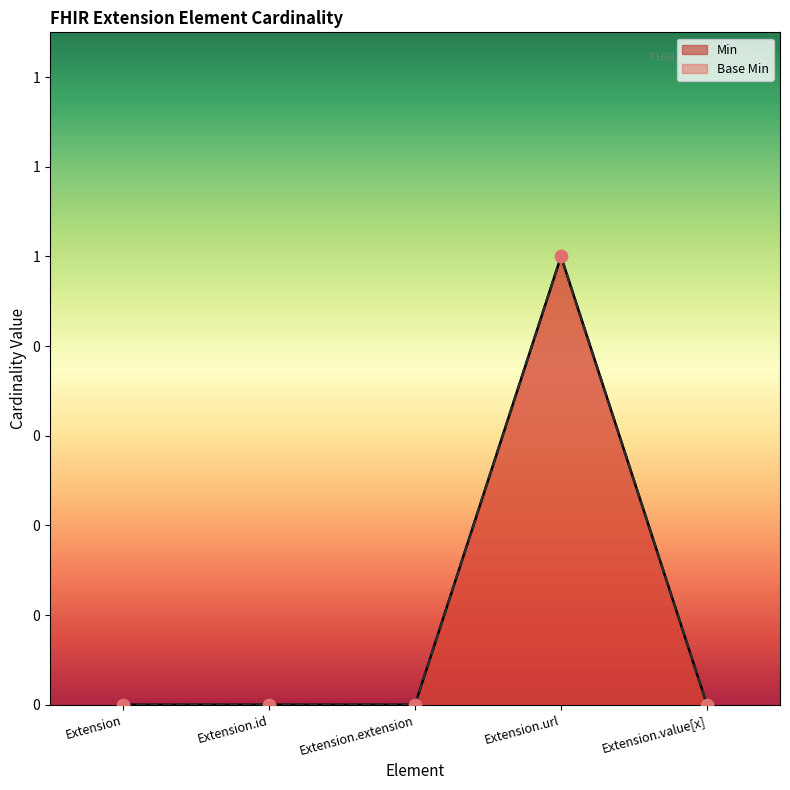

What are all the series names shown in the legend?

Min, Base Min